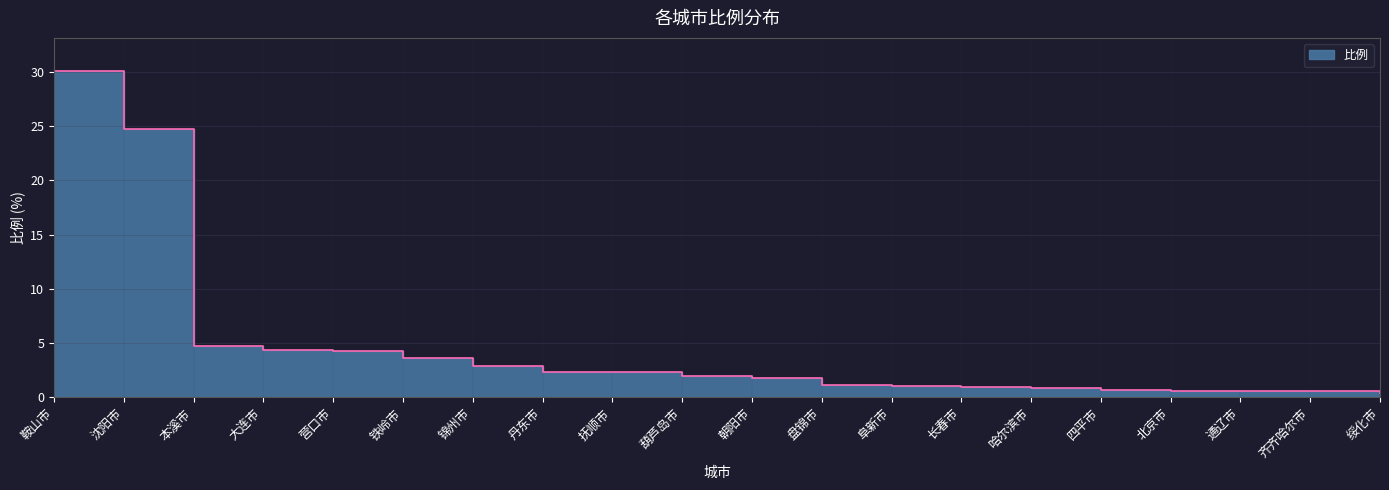

At which label is the value closest to 15?

沈阳市